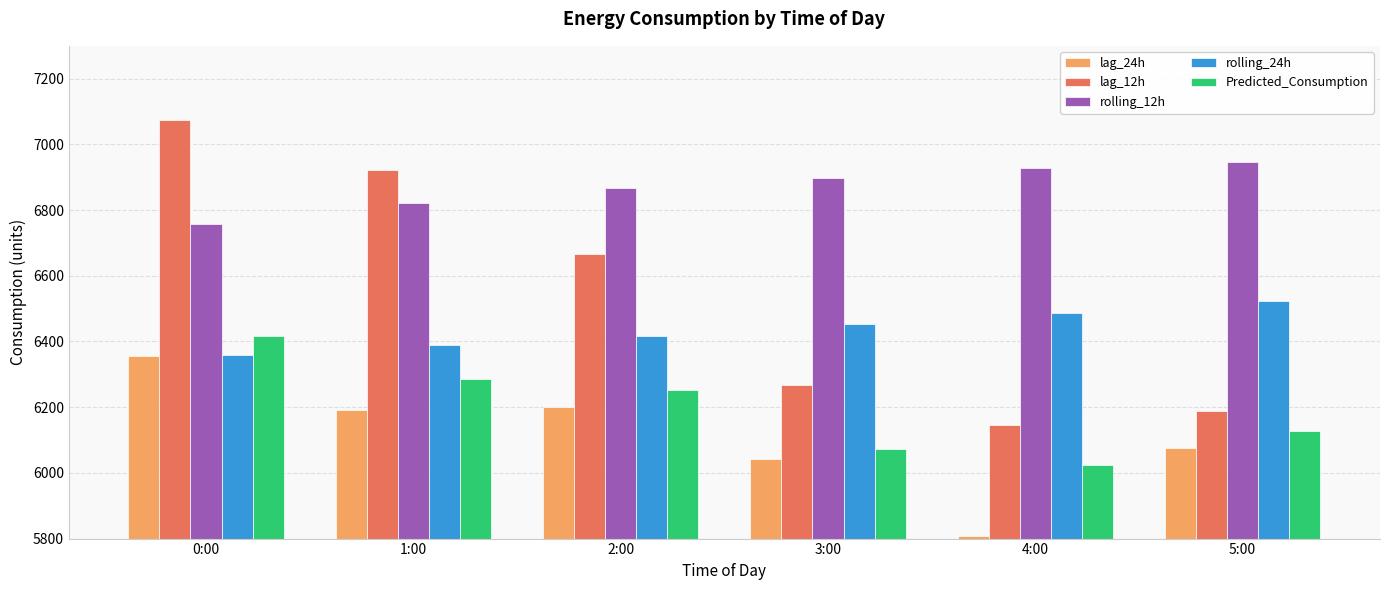

Rank the series by their maximum value, from highest to lowest.

lag_12h, rolling_12h, rolling_24h, Predicted_Consumption, lag_24h